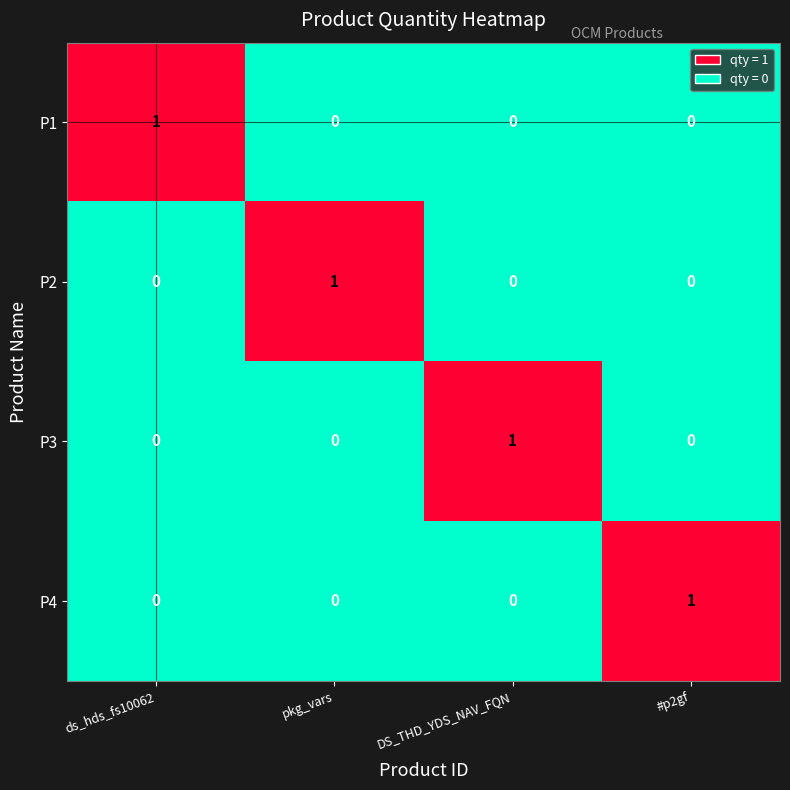

Is it true that P2 equals -1 at #p2gf?

False